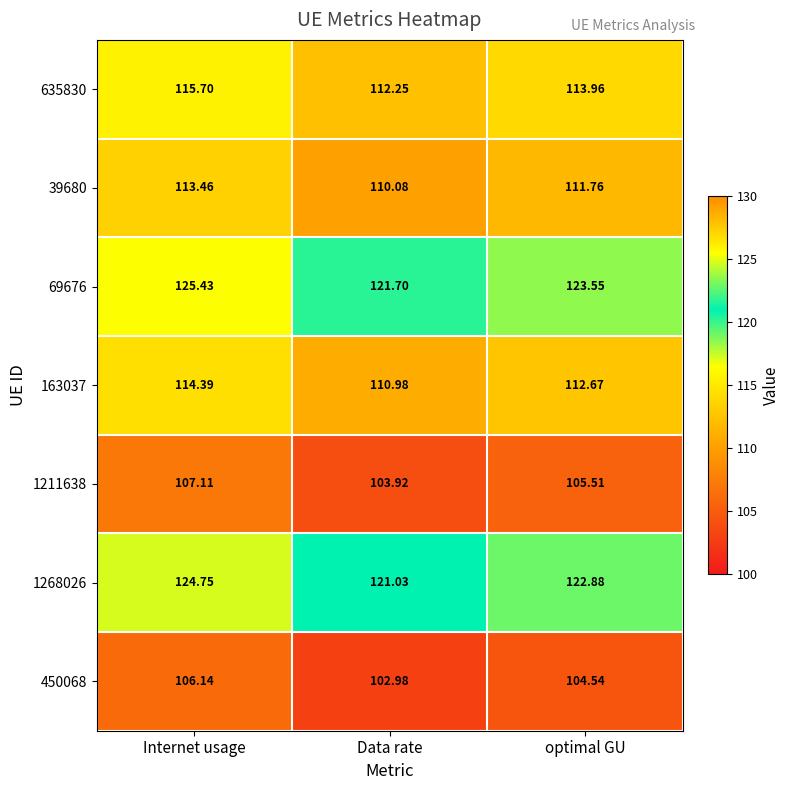

Rank the series at Internet usage from highest to lowest value.

69676, 1268026, 635830, 163037, 39680, 1211638, 450068